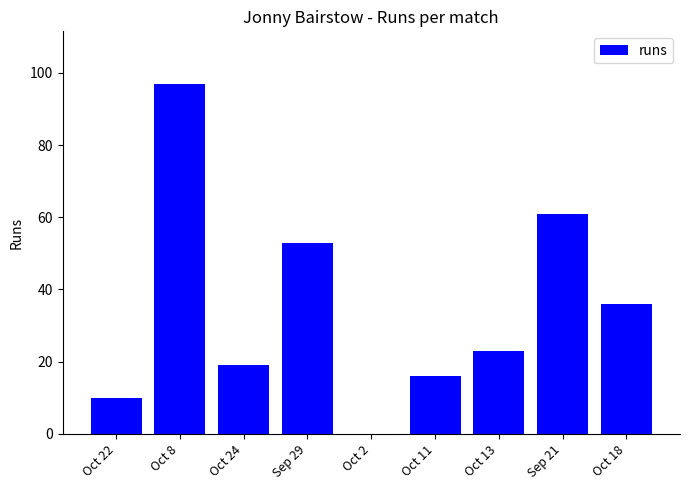

What is the ratio of the value at Sep 21 to the value at Oct 24?

3.2